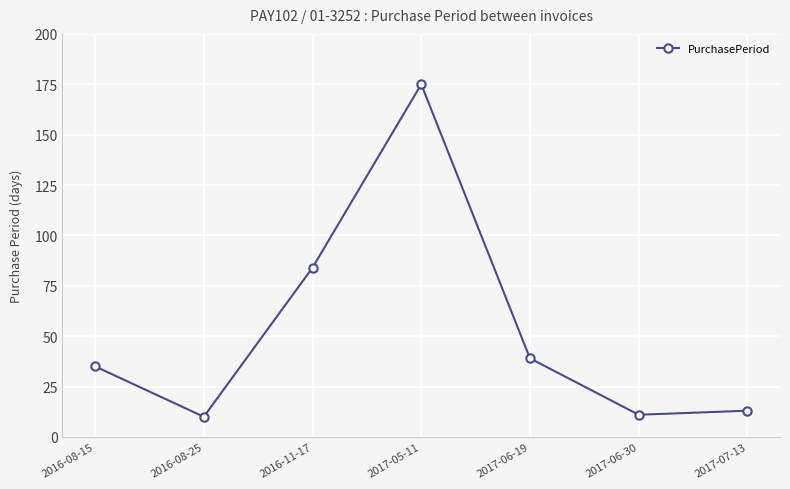

What is the smallest value displayed?

10